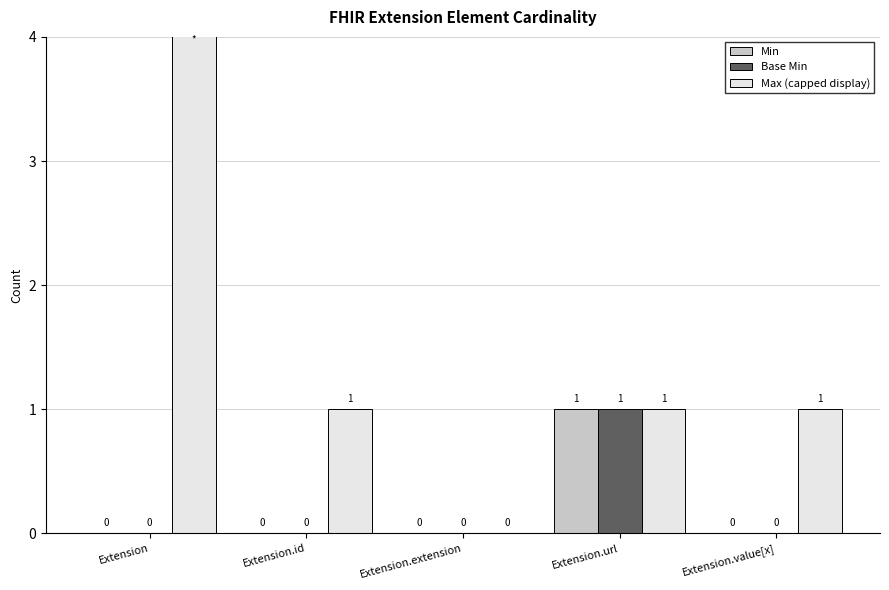

At which label is Base Min closest to 0?

Extension